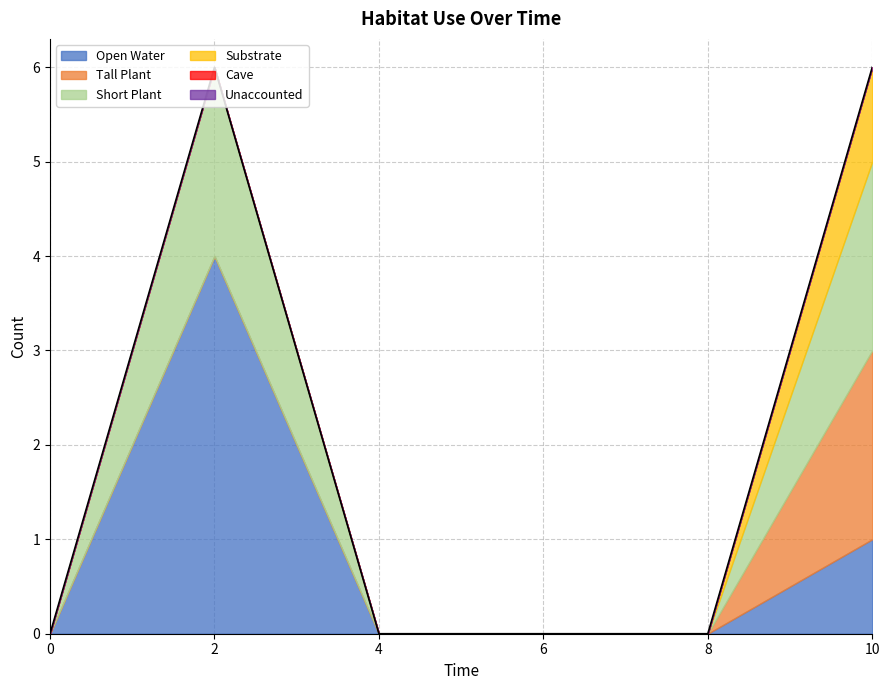

What is the maximum value shown in the chart?

4